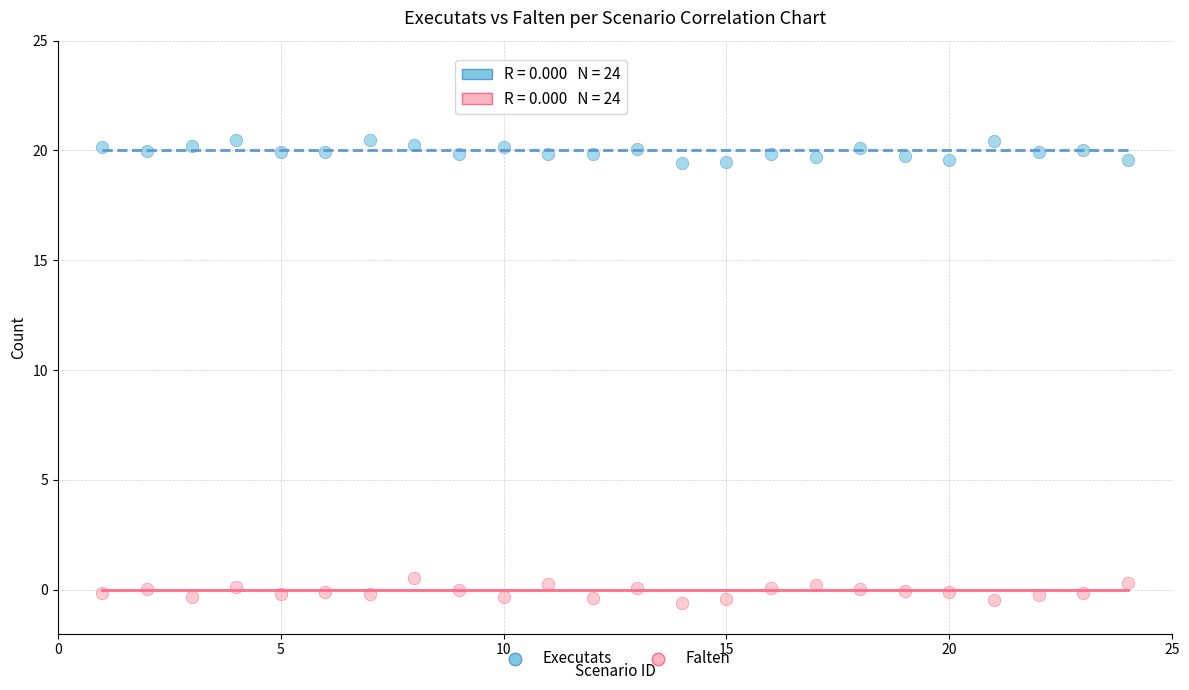

Which series reaches the maximum Y coordinate?

Executats